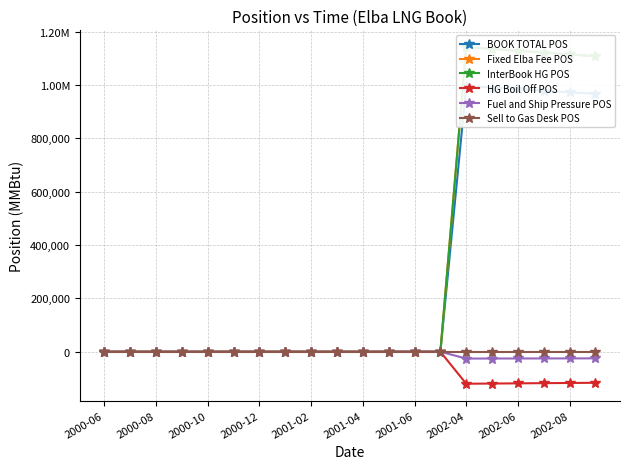

Is it true that BOOK TOTAL POS equals 1459113.4 at 2002-04?

False